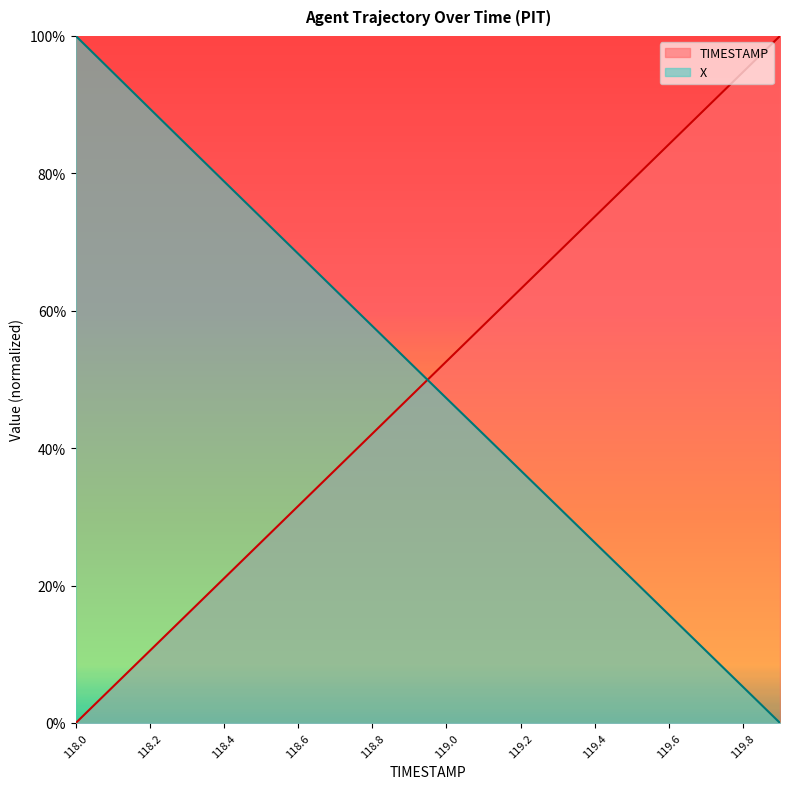

The value of TIMESTAMP at 119.1 is 0.4. True or false?

False